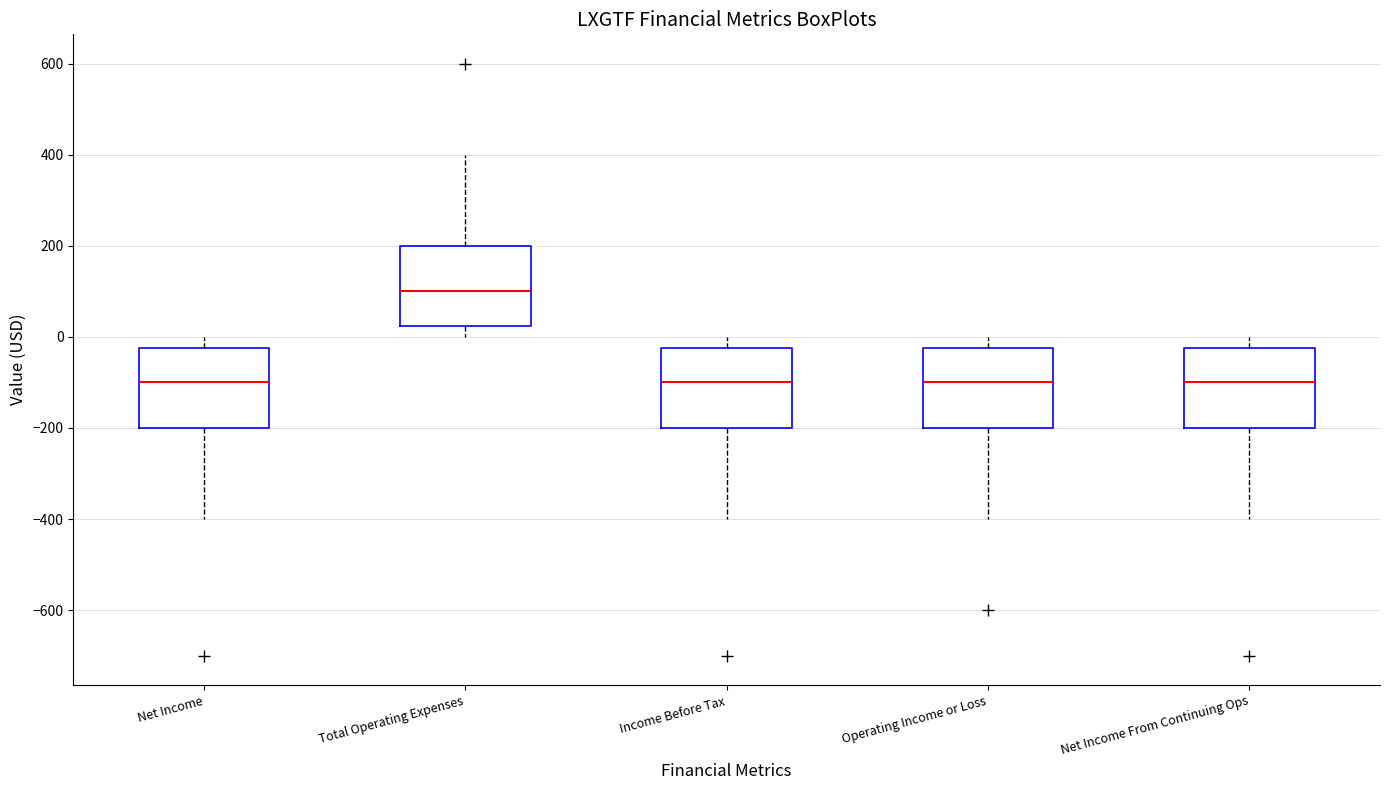

Where is the upper edge of the box for Income Before Tax on the y-axis? The values are not printed on the chart, so give them approximately, as read against the axis.

-20